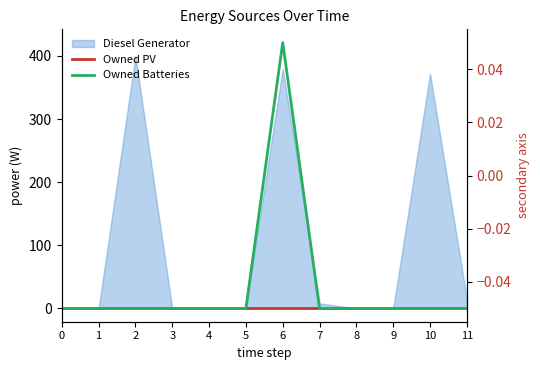

True or false: Owned PV and Owned Batteries intersect in this chart.

False